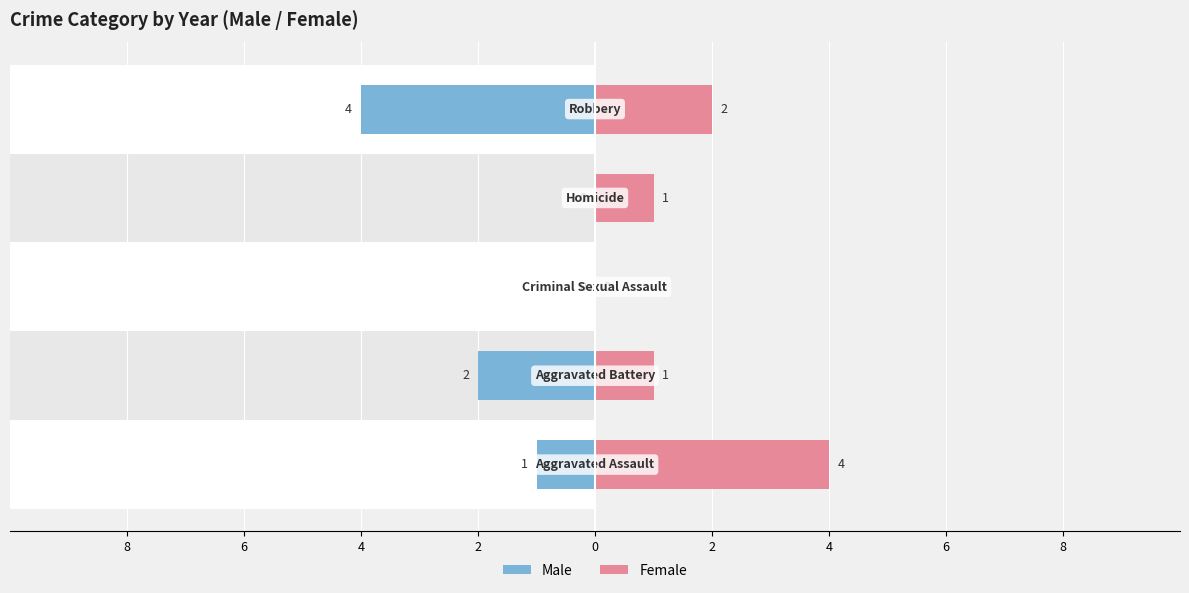

What is the difference between the maximum and second lowest values in the Female series?

3